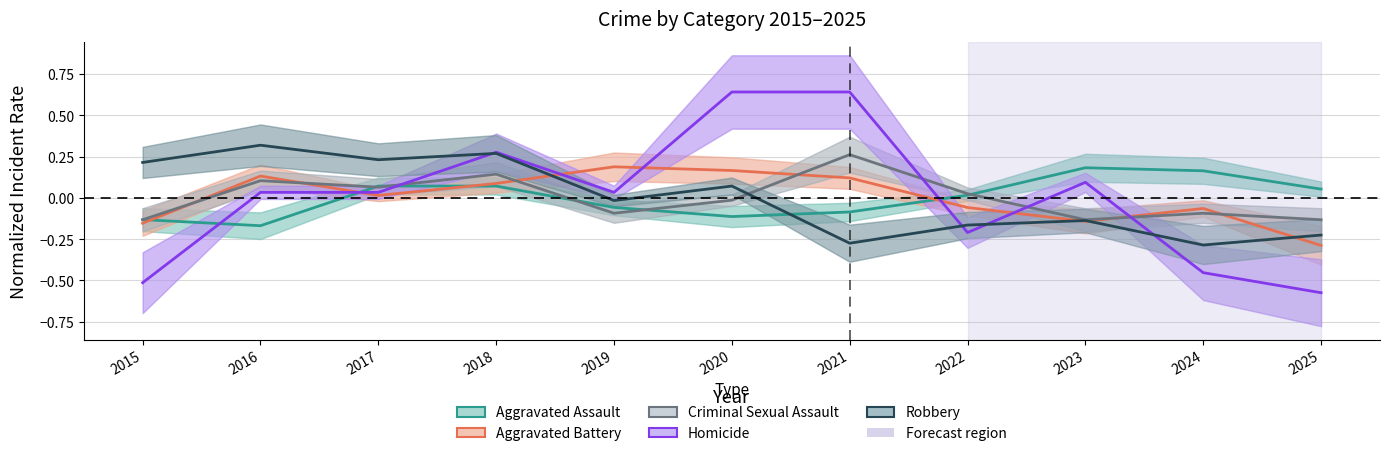

How many series are shown in this chart?

5